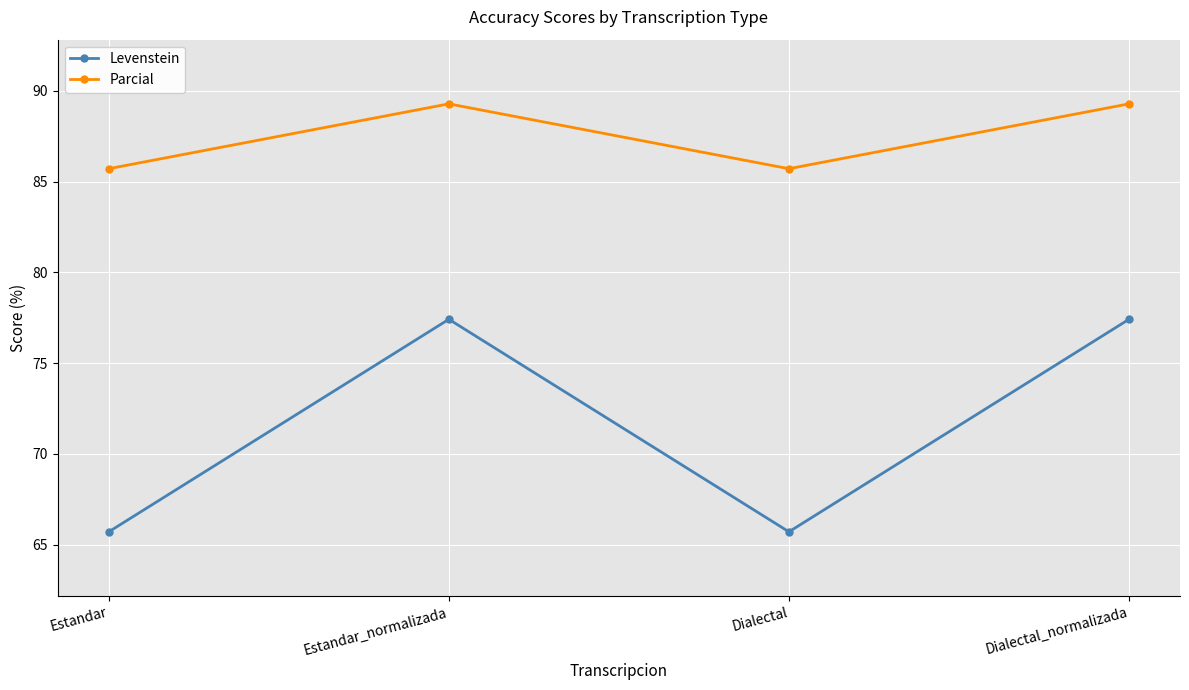

What value does the Parcial series have at Dialectal_normalizada?

89.3